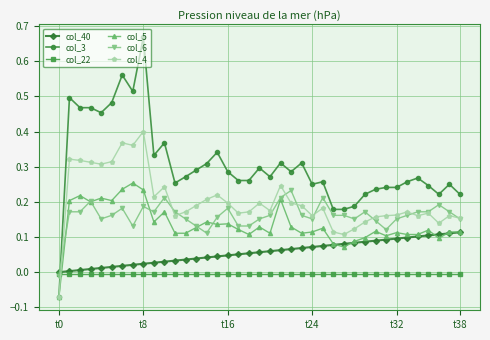

How many times do col_3 and col_22 cross each other?

1